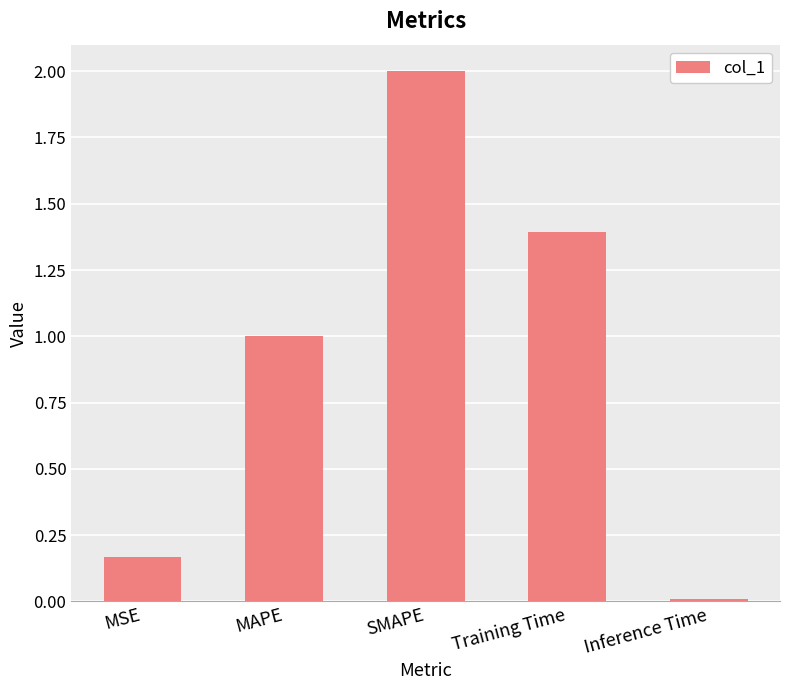

What is the greatest value displayed?

2.0